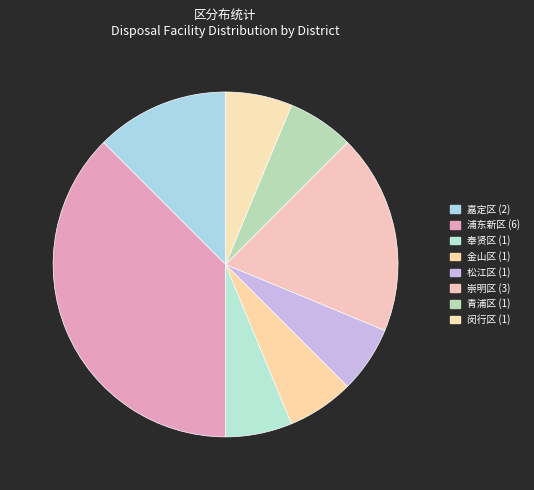

Is it true that 闵行区 is 6% of the pie?

True